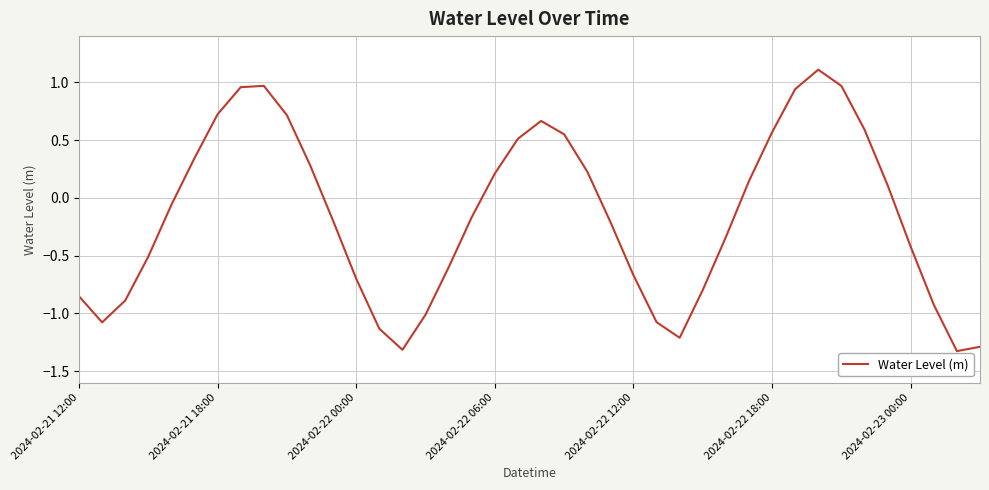

How many lines are shown in the chart?

1